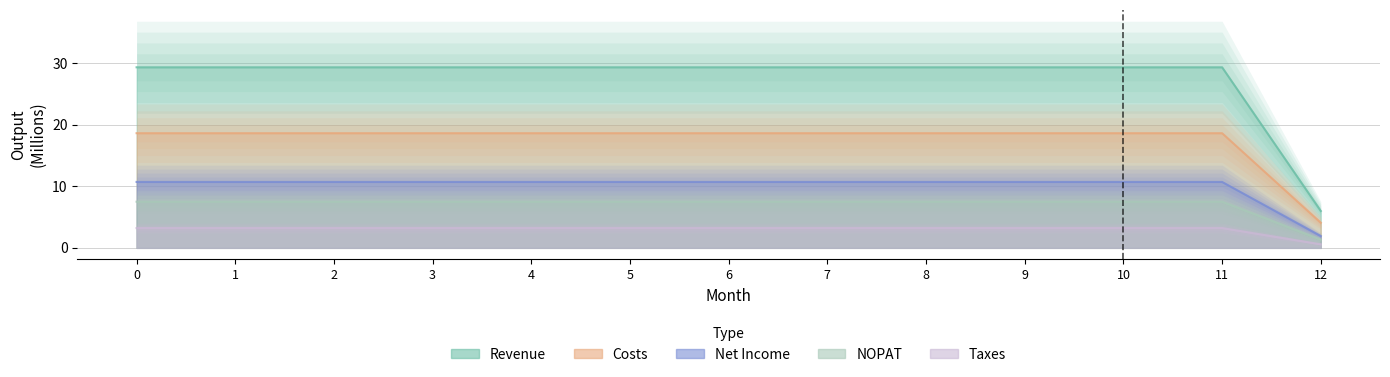

The value of Costs_Output_Profit_Loss at 4 is 15.6. True or false?

False